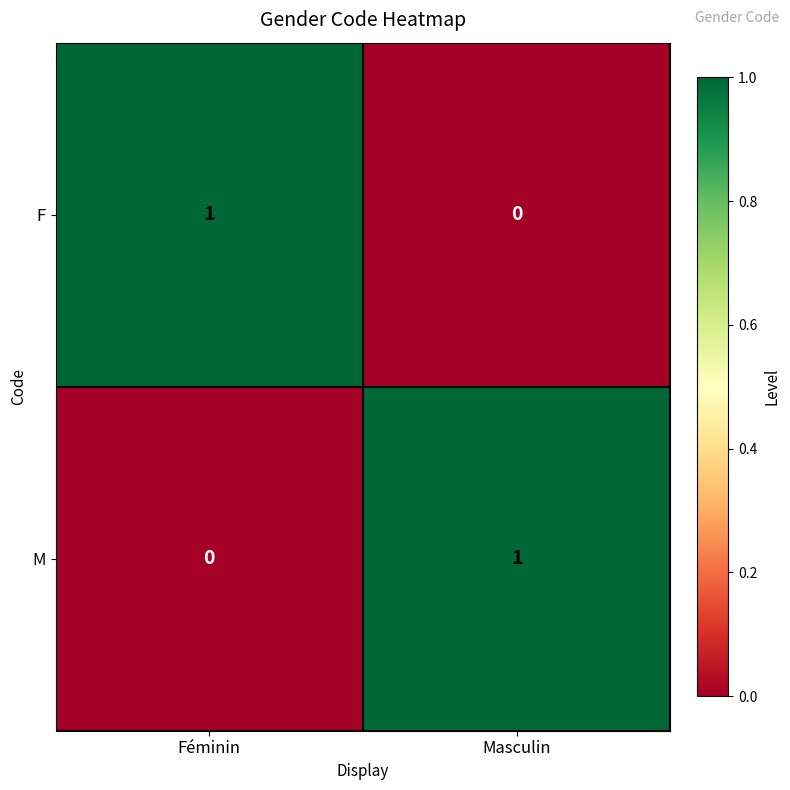

Is it true that M equals 0 at Féminin?

True